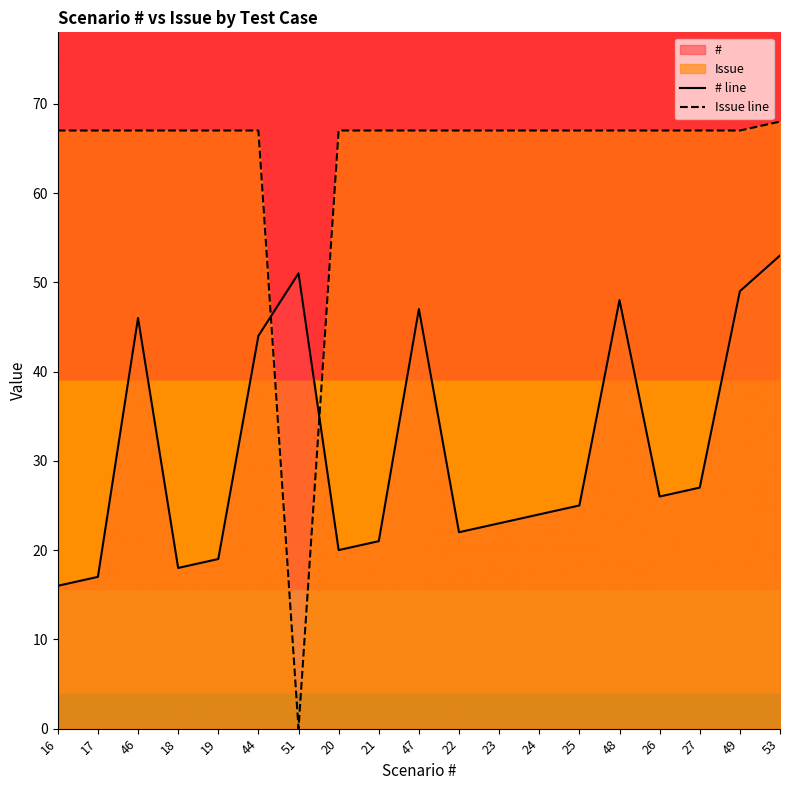

What position from the right is 23?

8